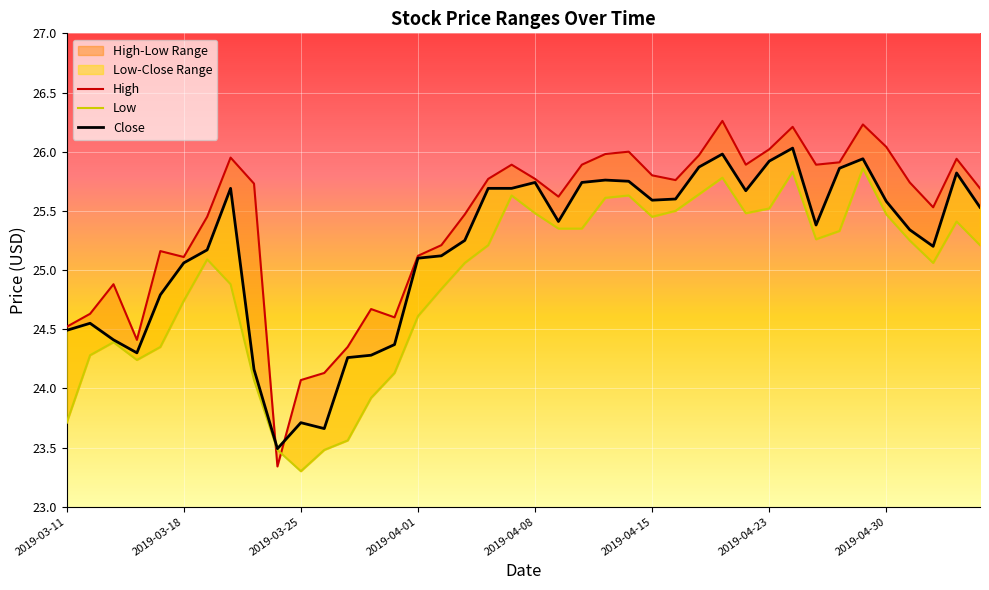

How many interior local peaks does the Low series have?

8